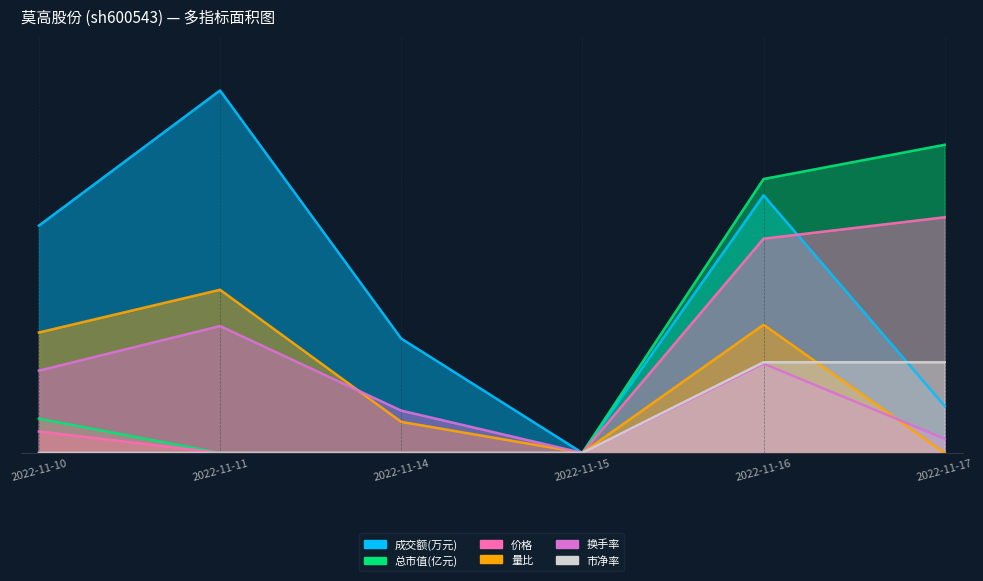

Which category has the lowest value in the 总市值(亿元) series?

2022-11-11